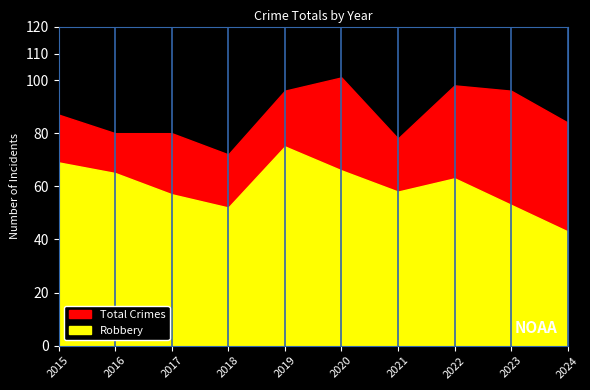

Rank the series by their maximum value, from highest to lowest.

Total, Robbery